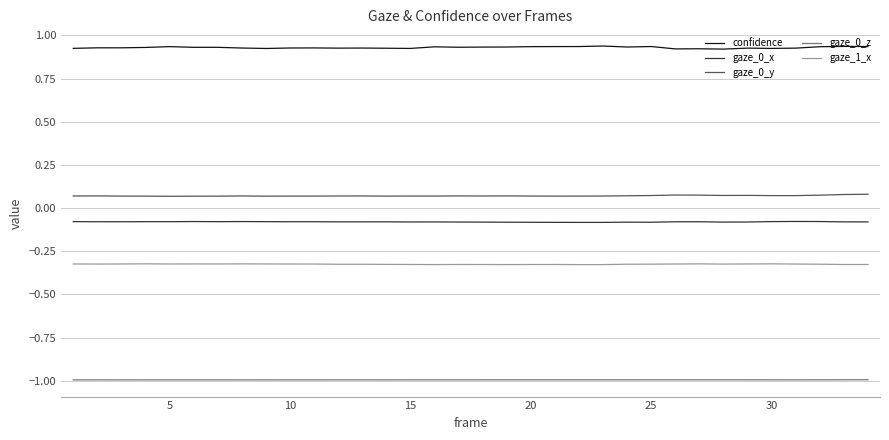

True or false: gaze_0_y and gaze_0_x cross at least once.

False